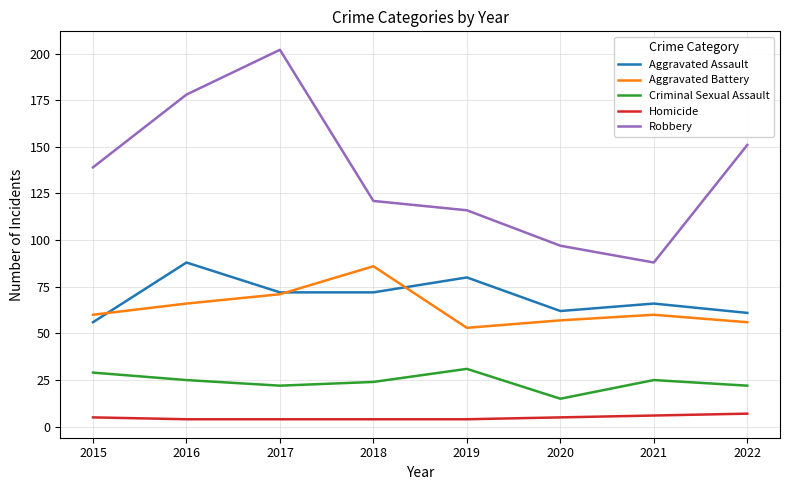

How many series are shown in this chart?

5